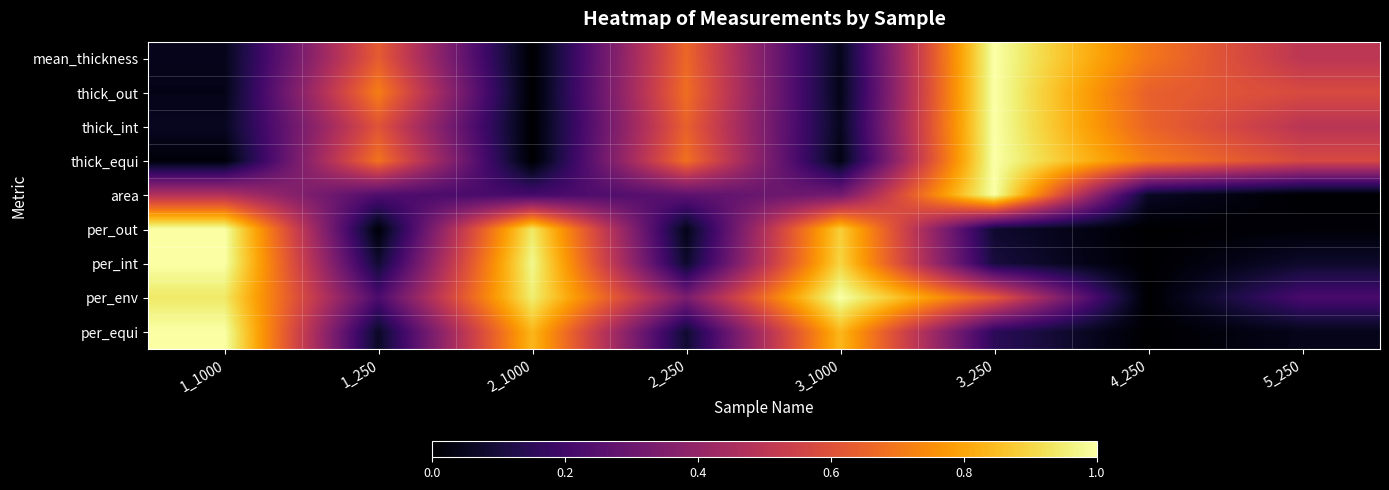

What is the spread (max minus min) of values at 1_1000?

1.0